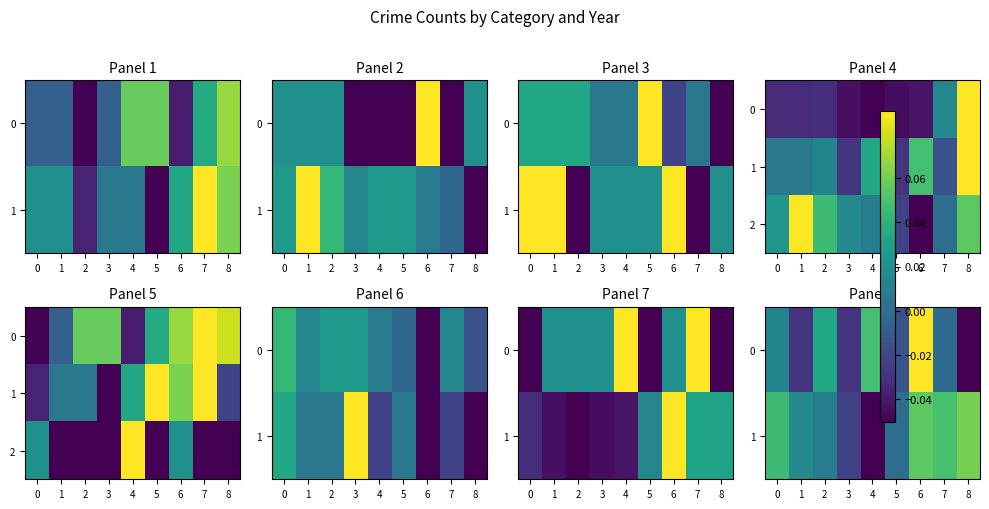

The 0 series shows 0.1 at 6. True or false?

False